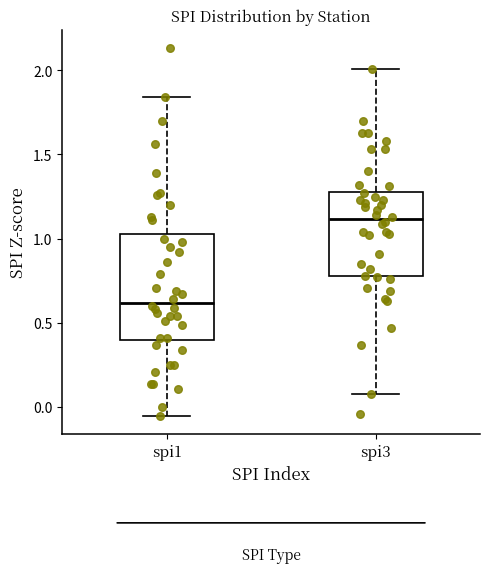

Reading left to right, read every box against the y-axis: the position of its median line, the range the box covers, and the ends of its whiskers. The values are not printed on the chart, so give them approximately, as read against the axis.

spi1: median 0.60, box 0.40 to 1.05, whiskers -0.05 to 1.85
spi3: median 1.10, box 0.80 to 1.30, whiskers 0.10 to 2.00